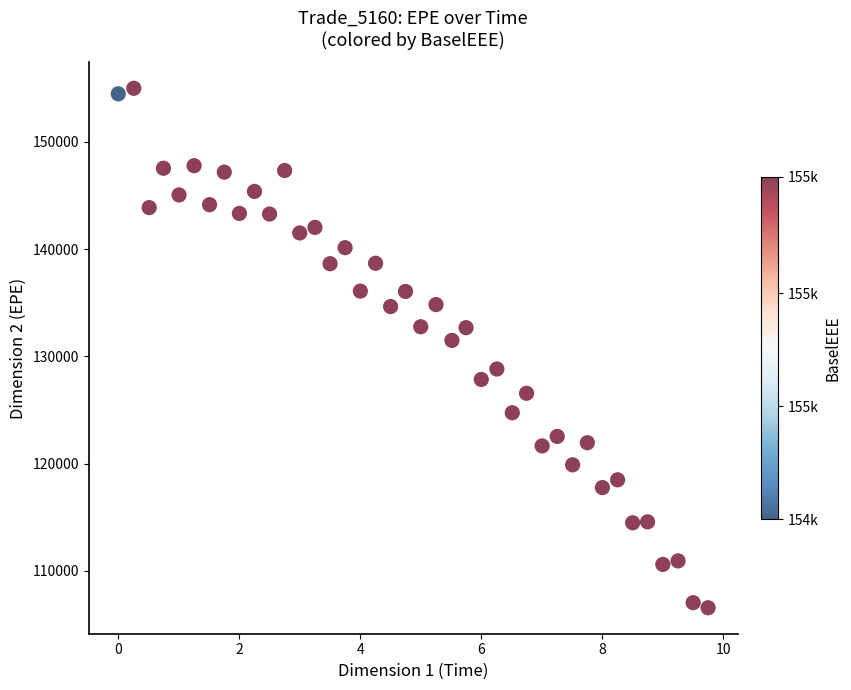

What Y value in the scatter plot is closest to 130791?

131501